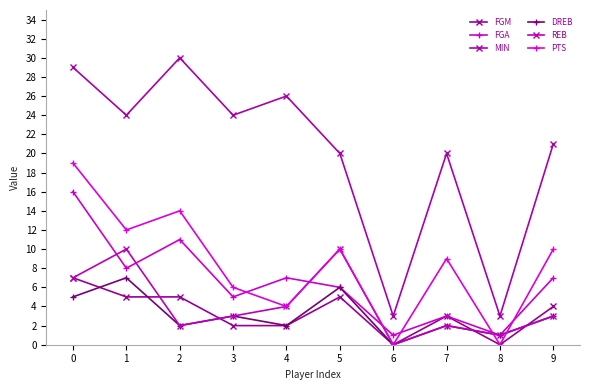

True or false: FGM has a value of 1 at 7.

False